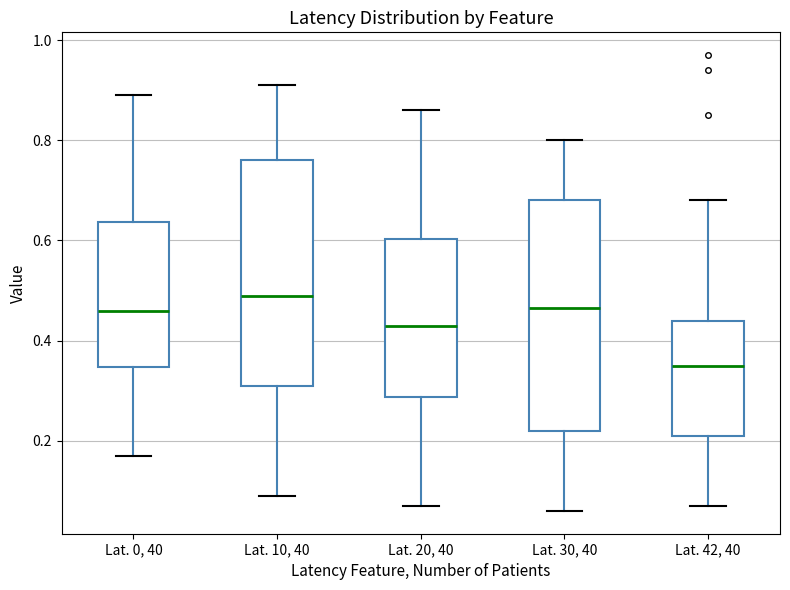

Where does the upper whisker of the box for Lat. 0, 40 end on the y-axis? The values are not printed on the chart, so give them approximately, as read against the axis.

0.90